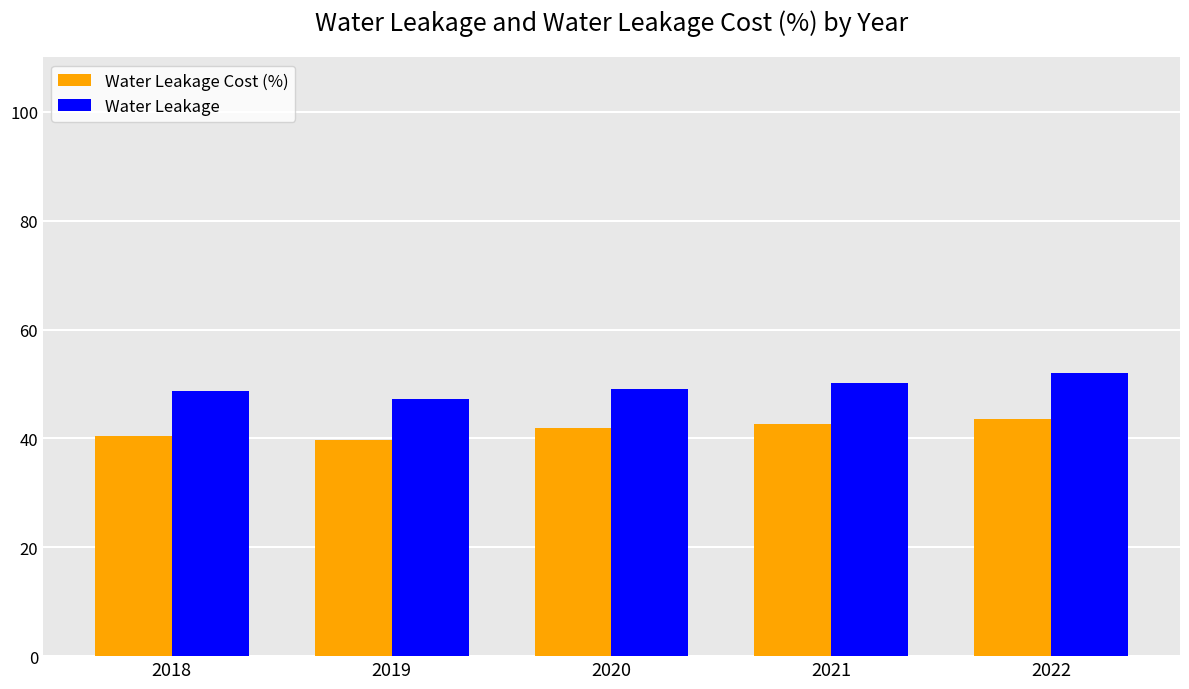

What is the difference between the second highest and second lowest values in the Water Leakage series?

1.5